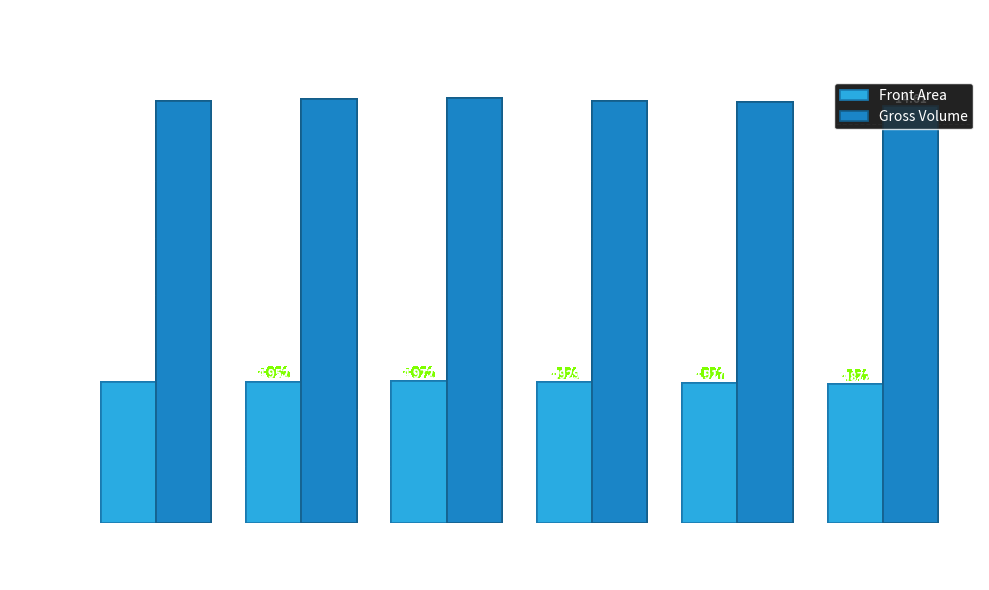

How many categories are shown in the chart?

6